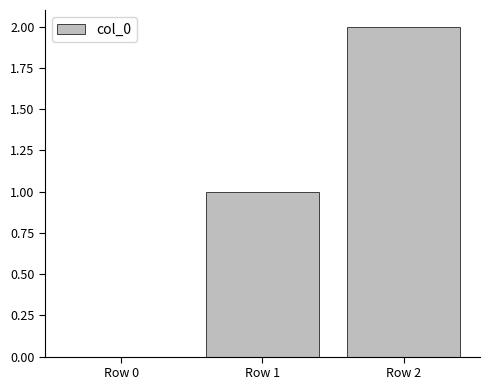

Between Row 0 and Row 1, which is larger?

Row 1